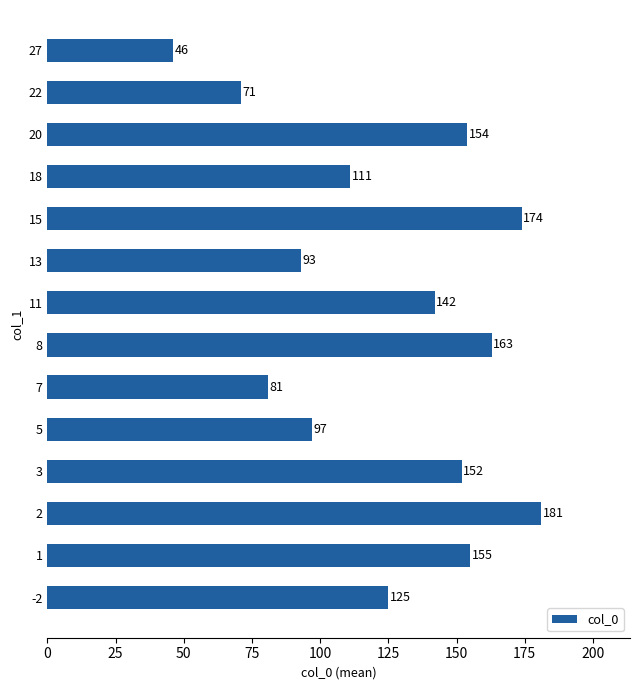

True or false: the data shows 41 at 13.

False